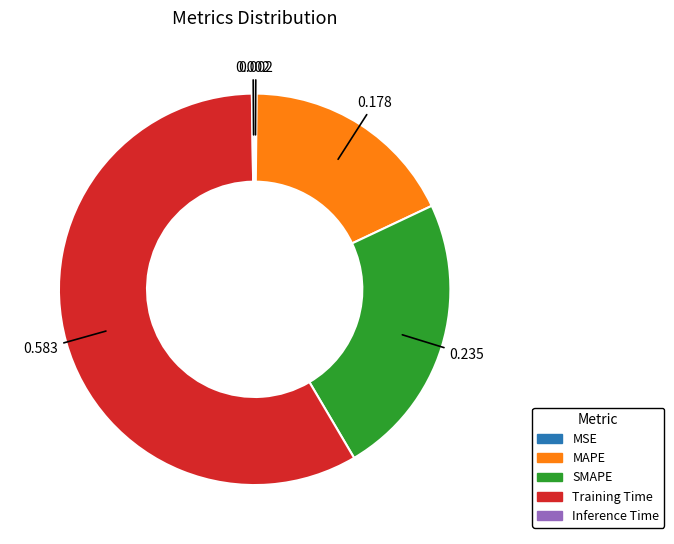

Which category has the biggest portion of the pie?

Training Time